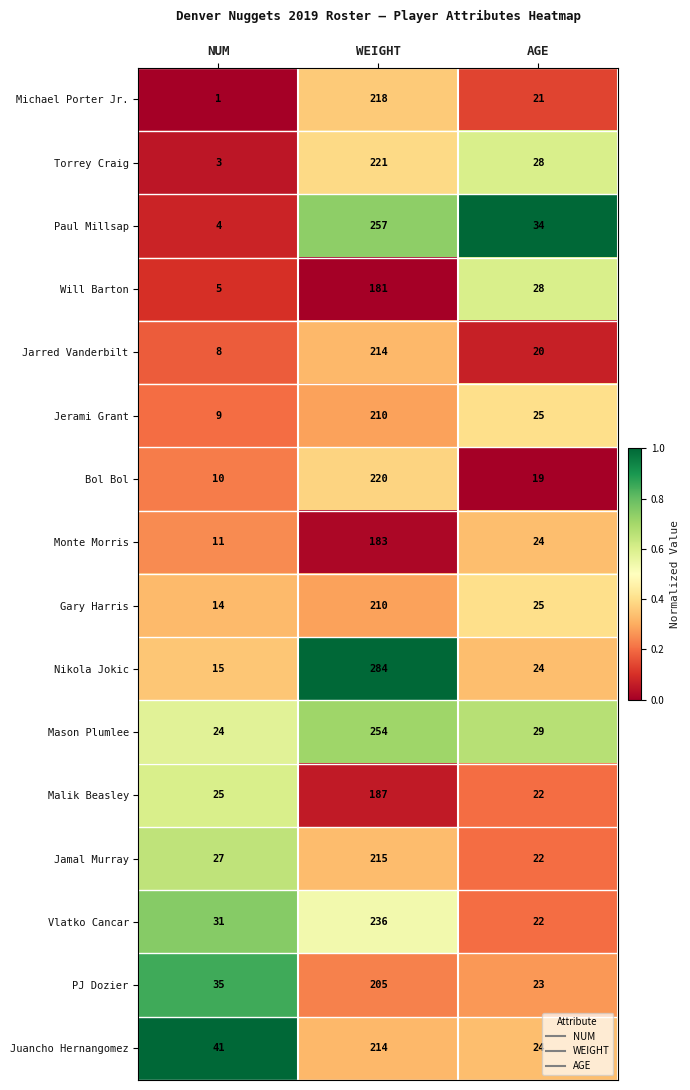

The value of Jarred Vanderbilt at AGE is 20. True or false?

True